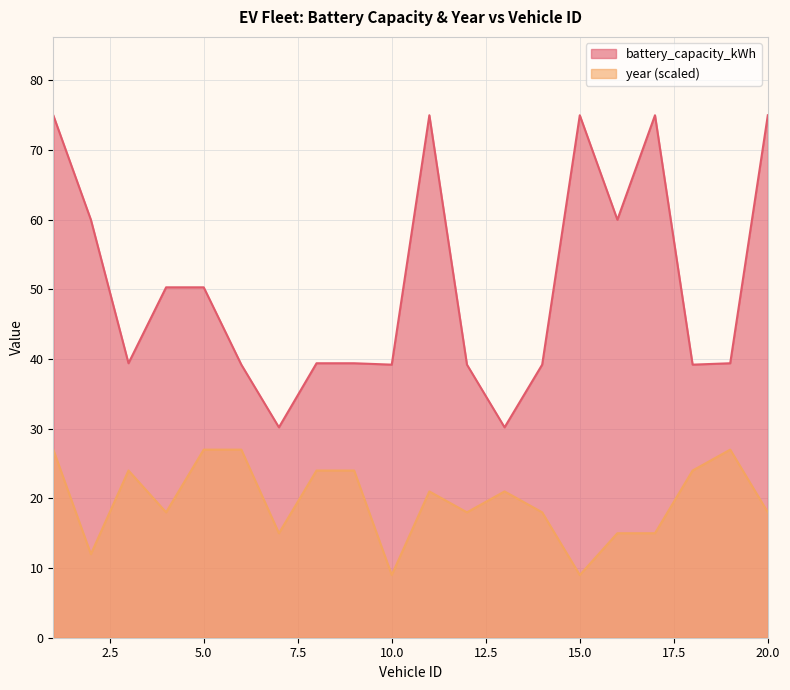

At which category does battery_capacity_kWh reach its first local peak?

11